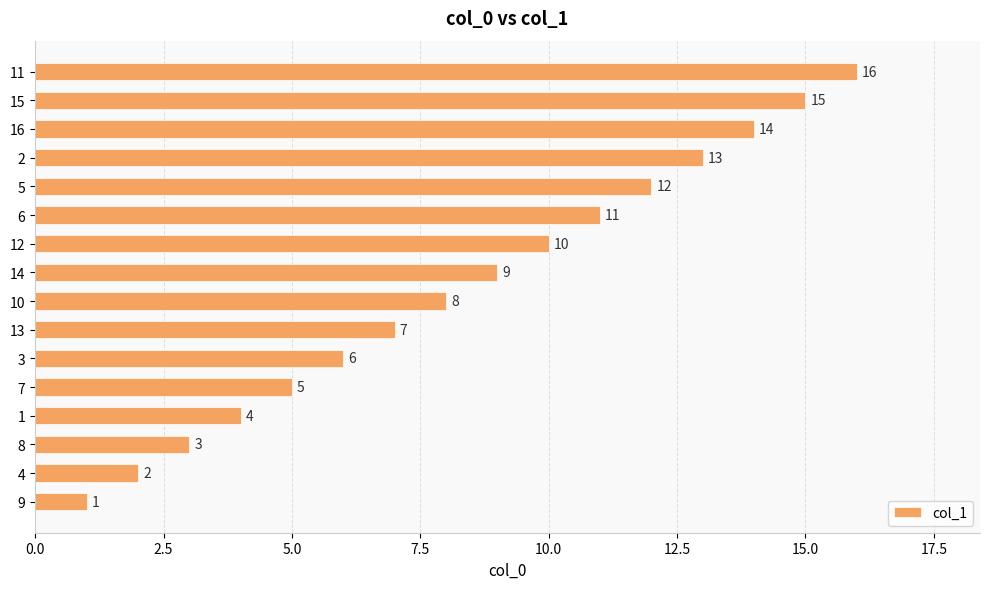

Where is the data nearest to the value 8?

10